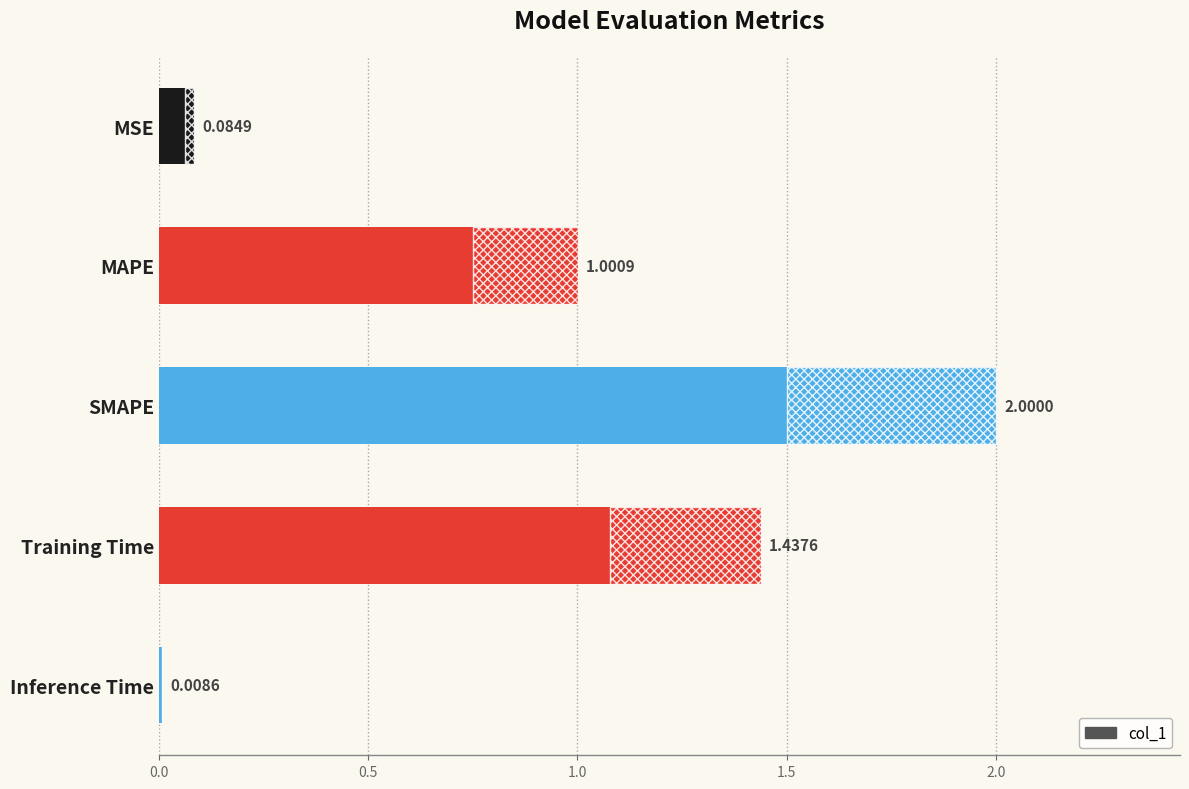

Reading left to right, what are all the values shown in this chart?

0.1	1.0	2.0	1.4	0.0